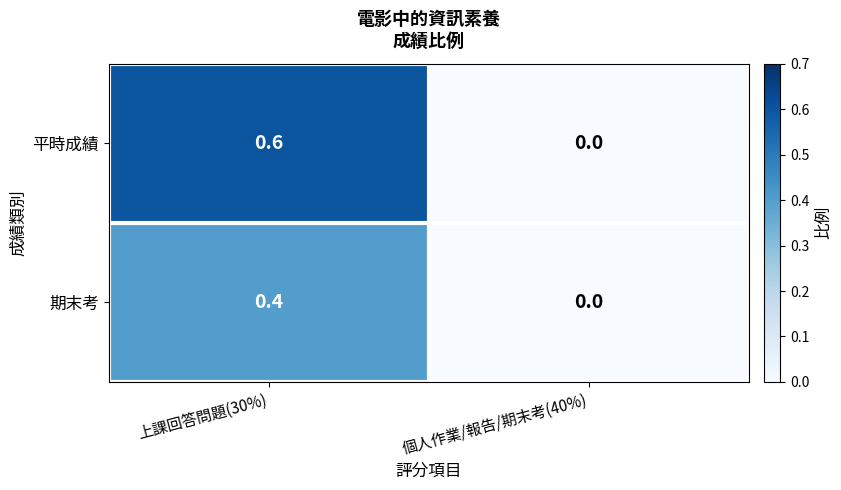

Rank the series by their average value, from lowest to highest.

期末考, 平時成績